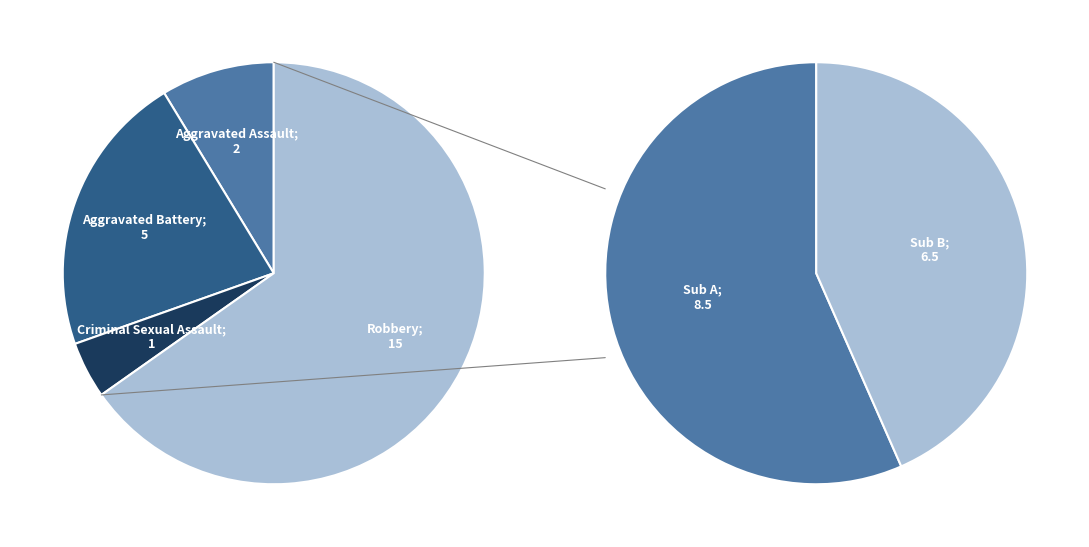

To the nearest percent, what percentage of the pie is Criminal Sexual Assault?

4%